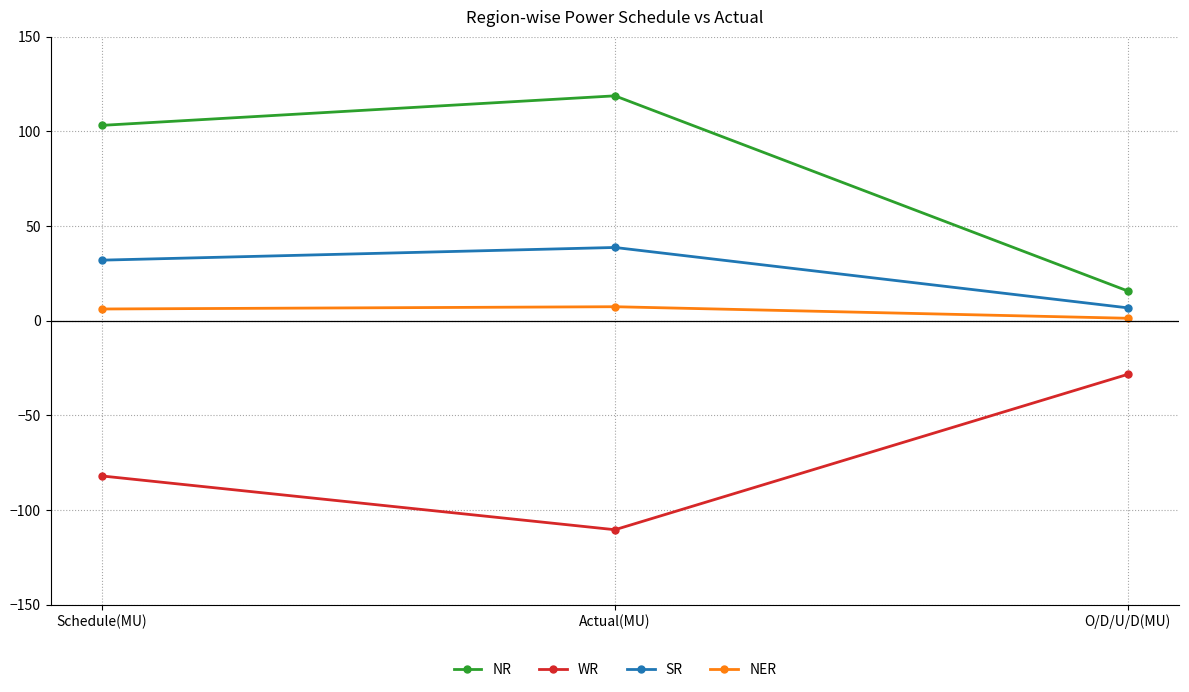

What is the label of the 3rd point from the right?

Schedule(MU)